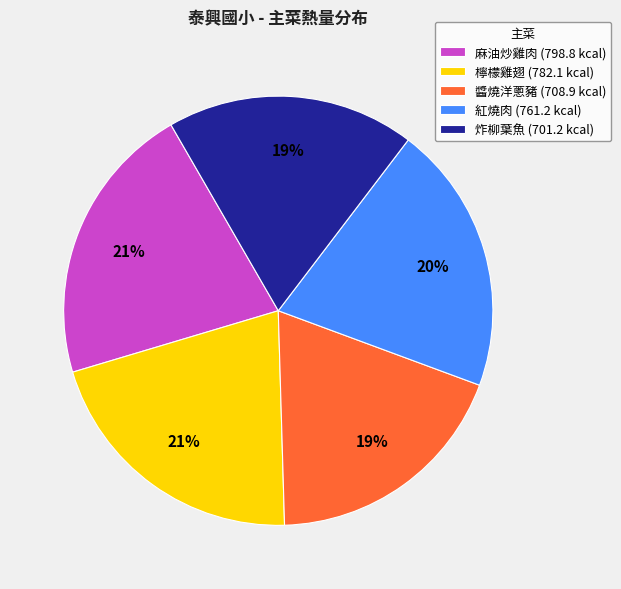

Is there a majority slice in this chart?

No